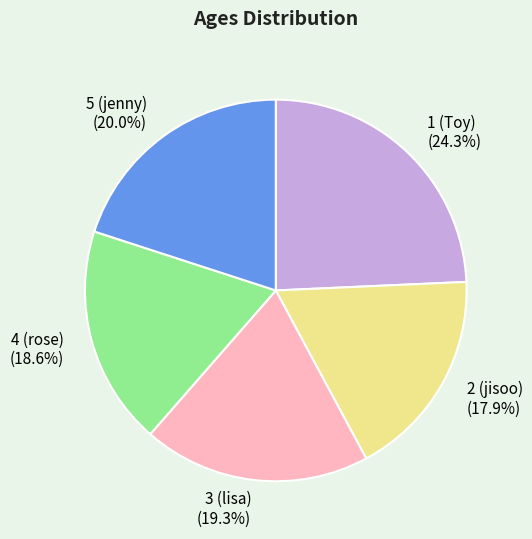

Rank the categories by value from lowest to highest.

2 (jisoo), 4 (rose), 3 (lisa), 5 (jenny), 1 (Toy)